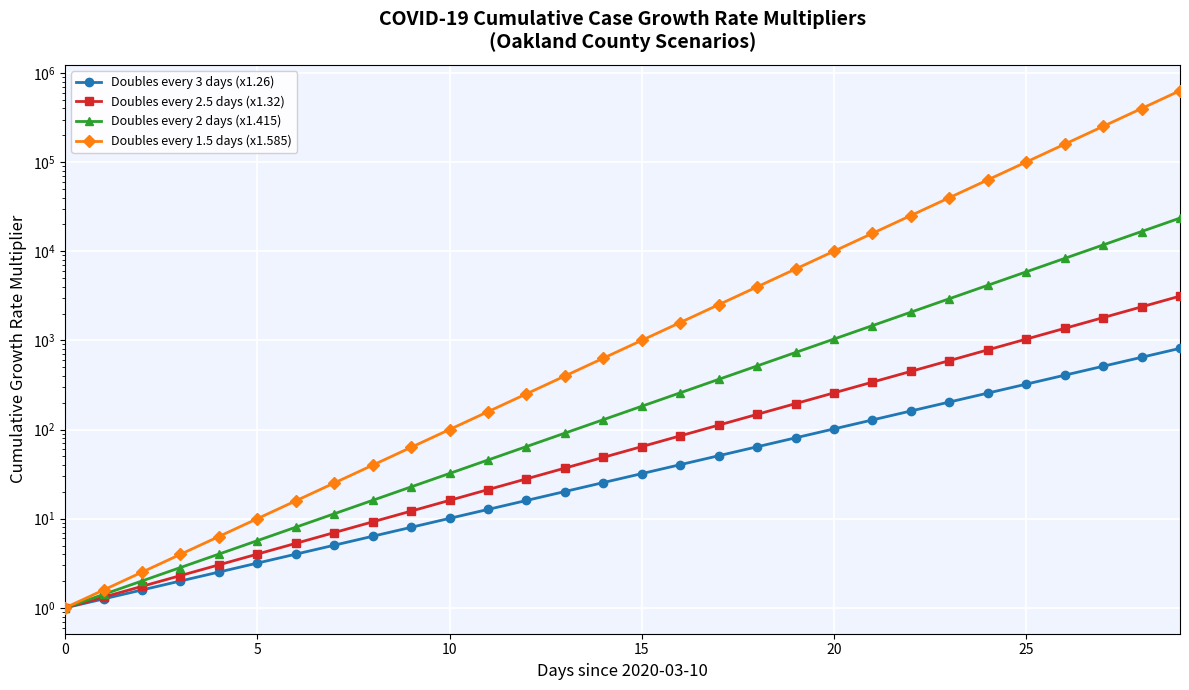

Between 16 and 27, which is larger?

27